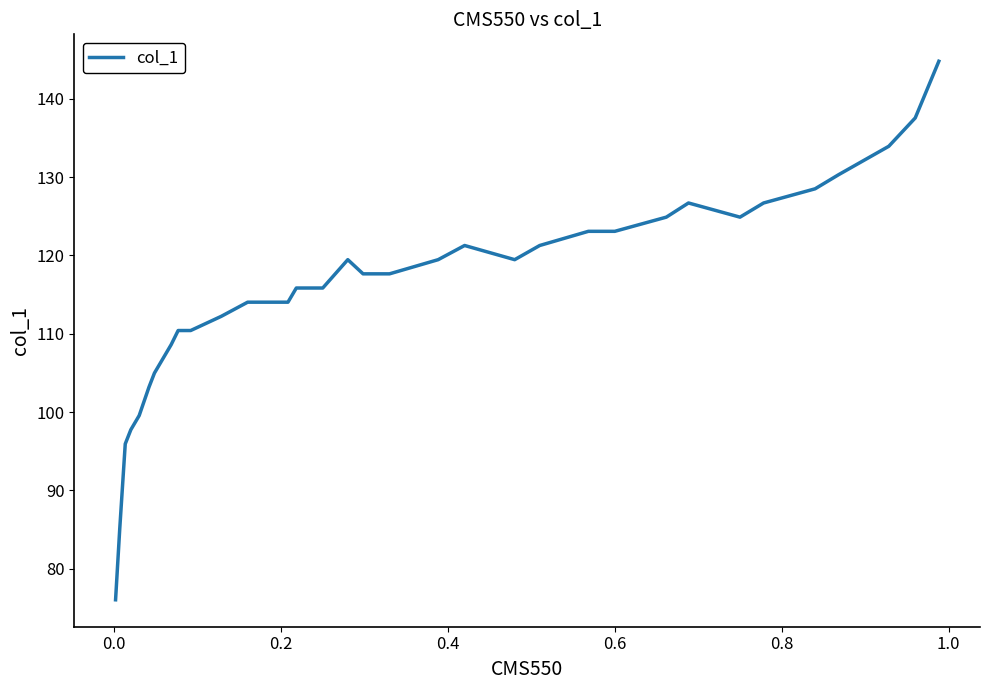

What is the maximum value shown in the chart?

144.8